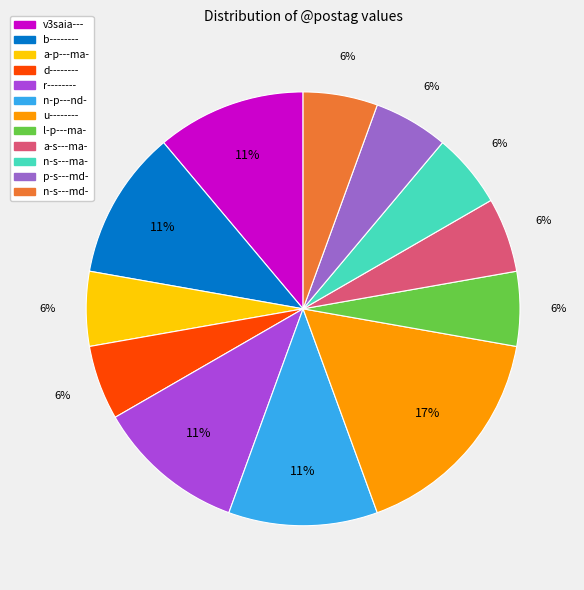

Is it true that n-s---md- is 11% of the pie?

False